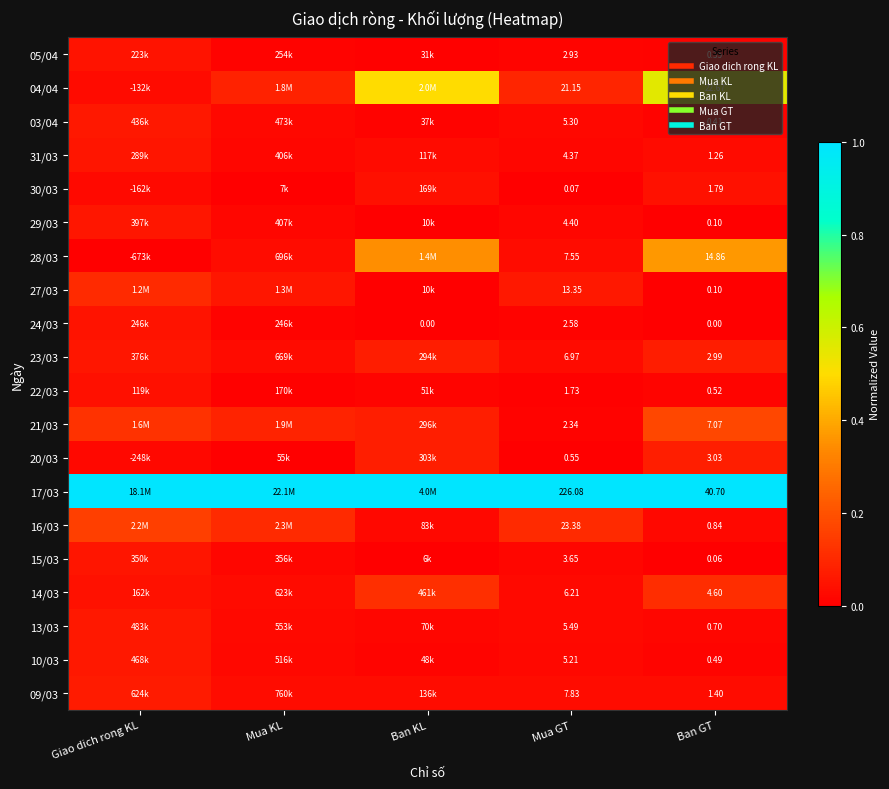

What is the approximate value of 17/03 at Ban KL?

1.0